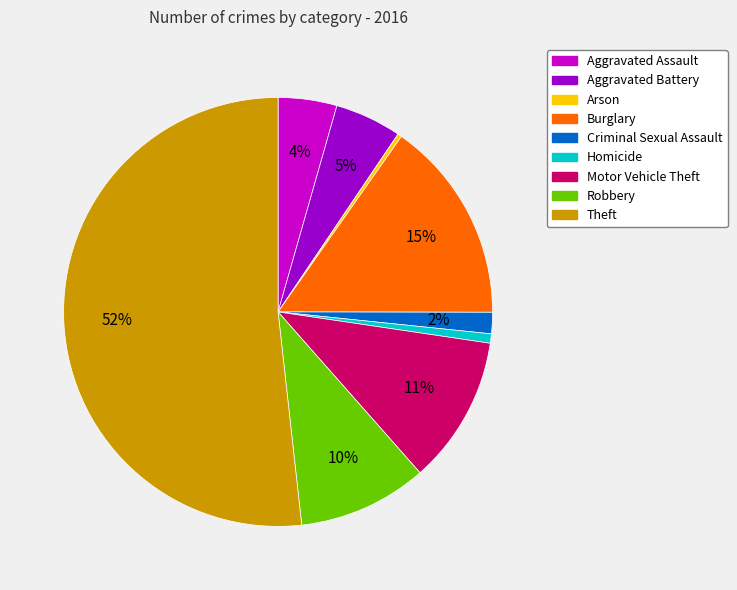

Count the number of slices in the pie.

9